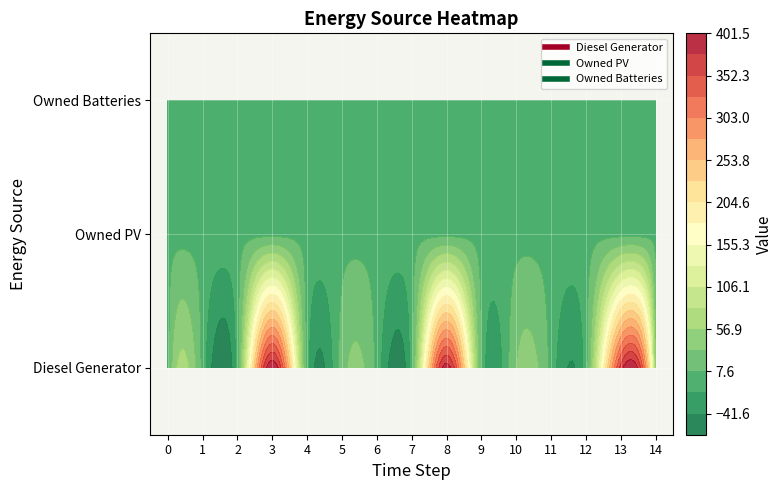

Which has a higher value, 13 or 2?

13